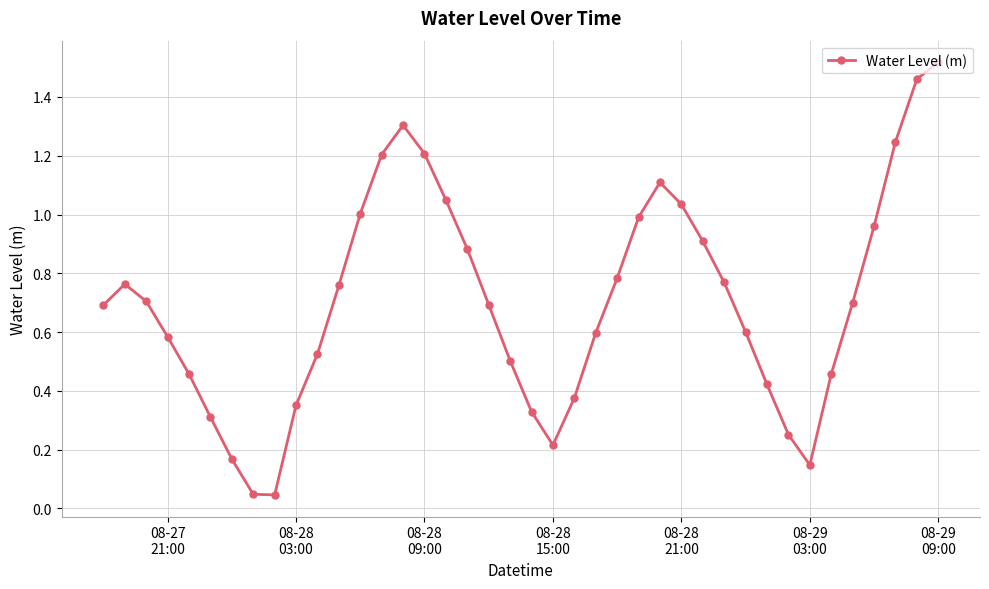

How many points are higher than both their immediate neighbors (excluding endpoints)?

3